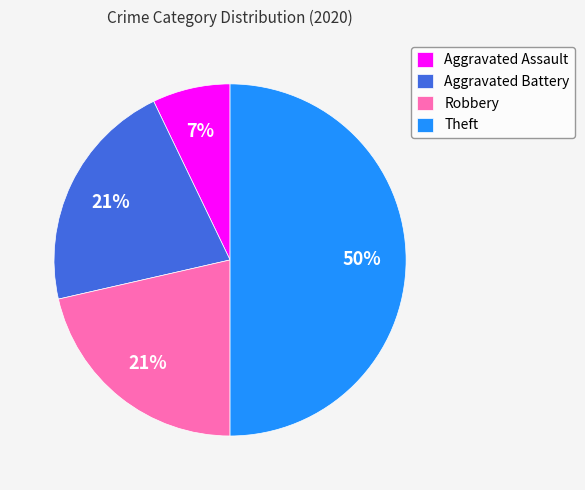

To the nearest percent, what portion does Aggravated Battery represent?

21%